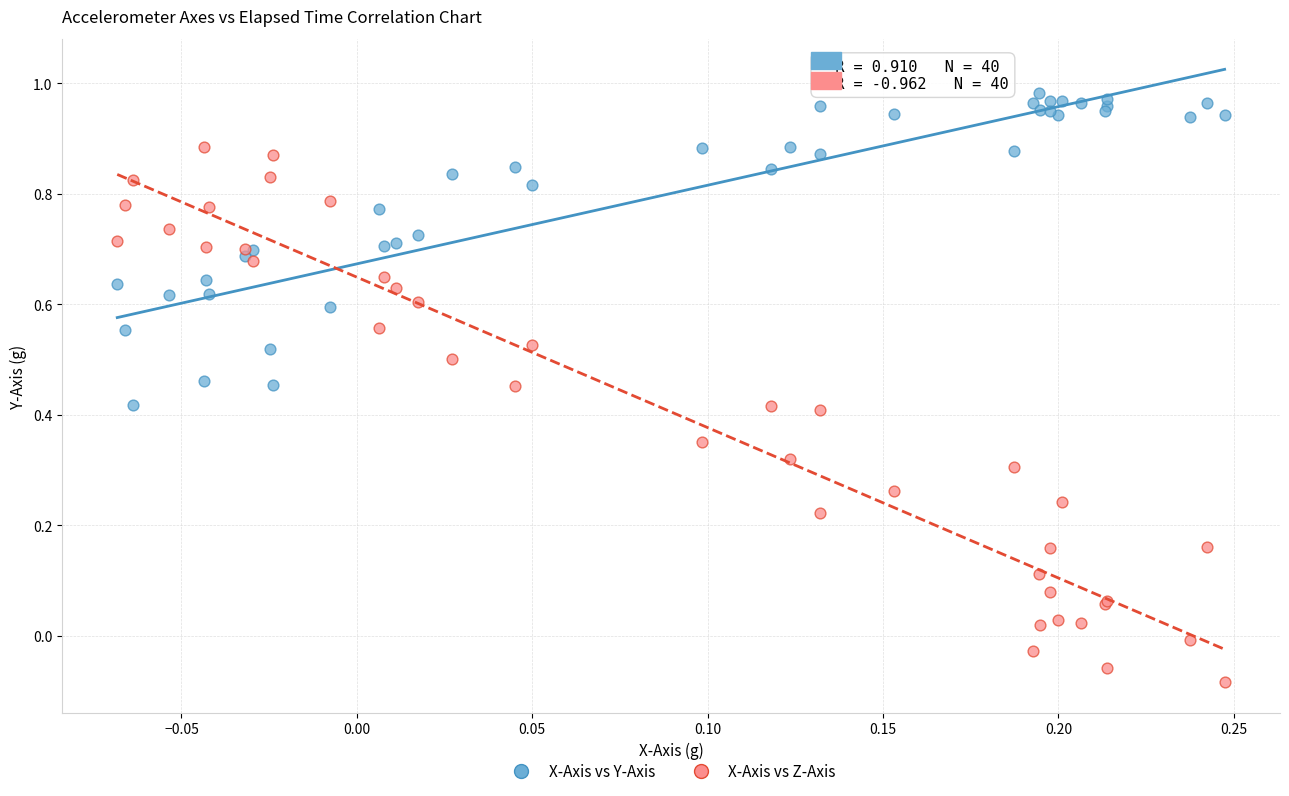

Which series has the largest Y range (max minus min)?

X-Axis vs Z-Axis